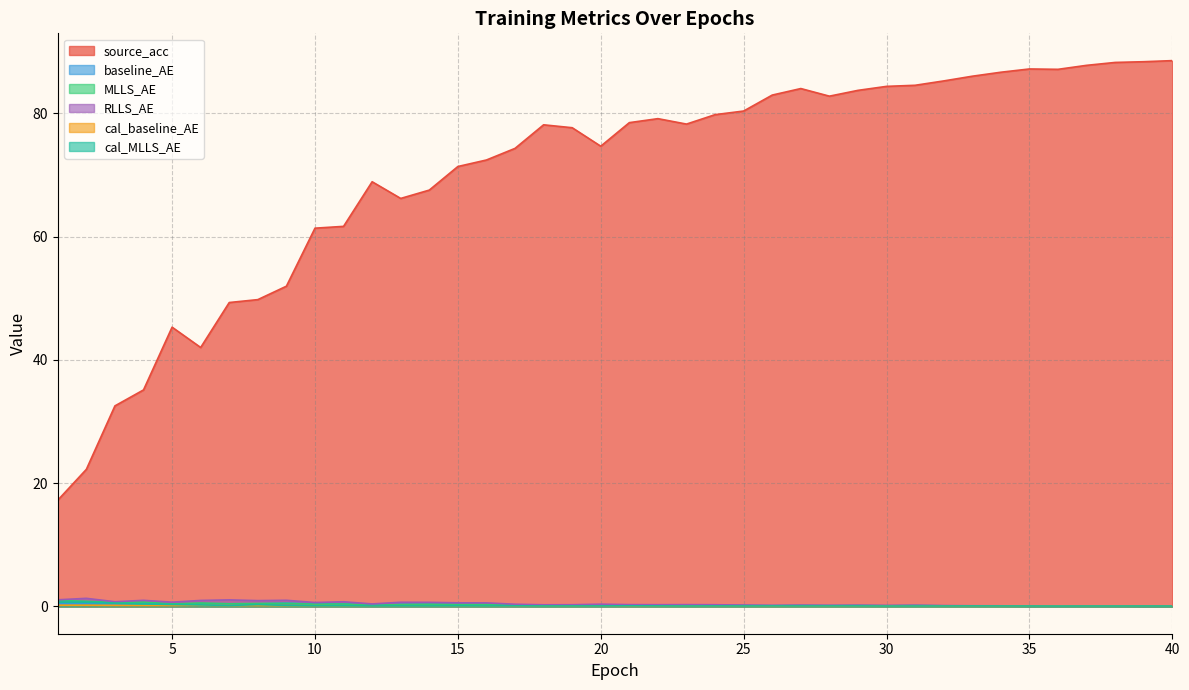

True or false: baseline_AE and source_acc intersect in this chart.

False